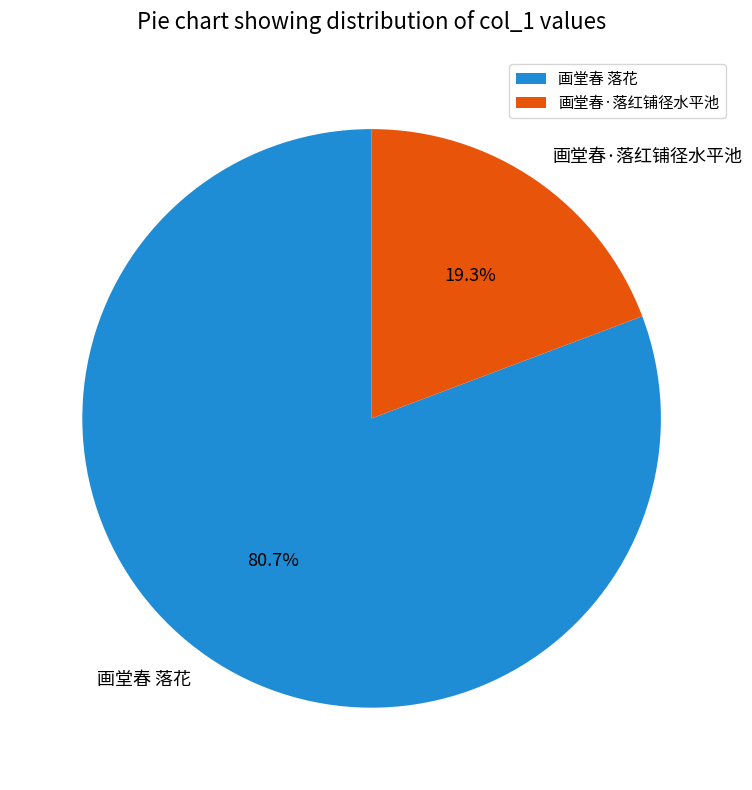

What is the ratio of the value at 画堂春 落花 to the value at 画堂春·落红铺径水平池?

4.2